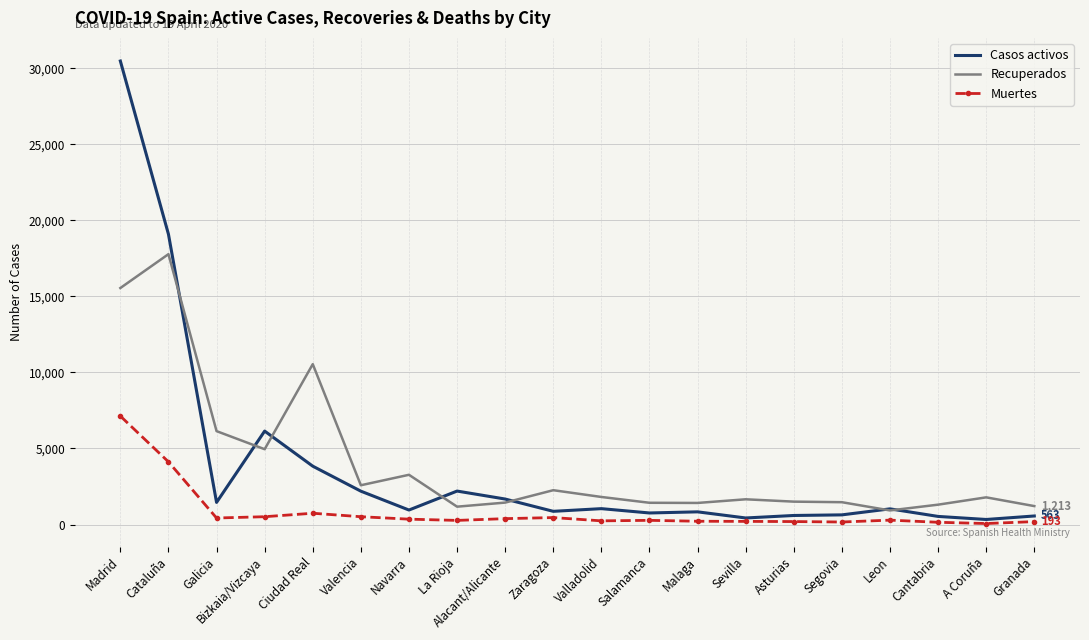

True or false: Muertes and Recuperados intersect in this chart.

False